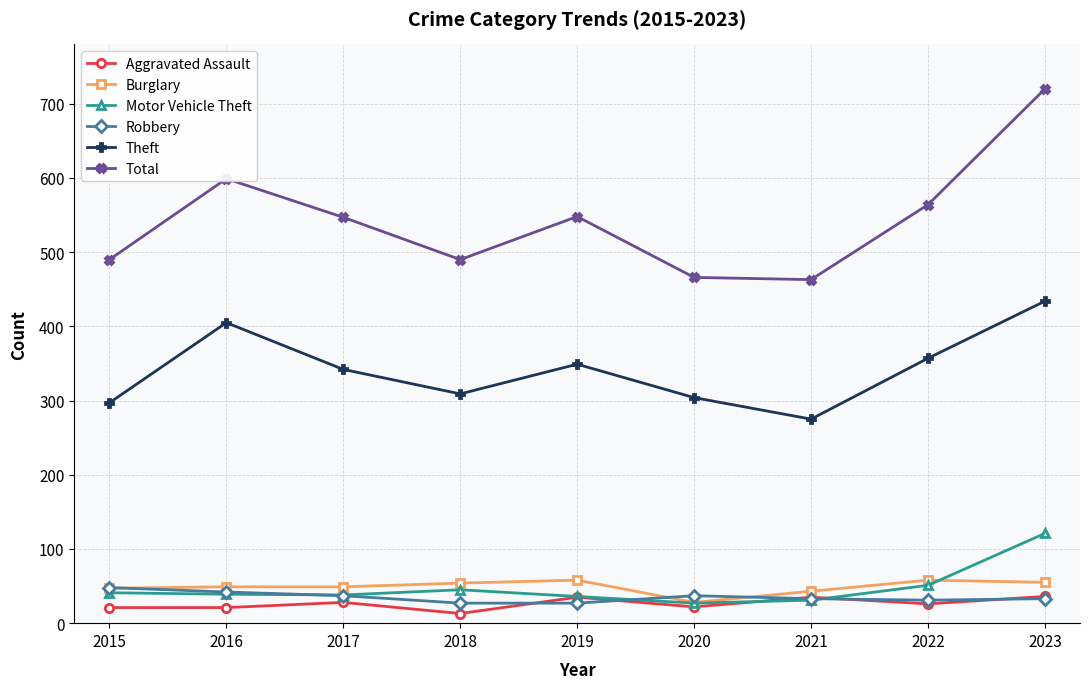

Which label corresponds to the largest value in the chart?

2023